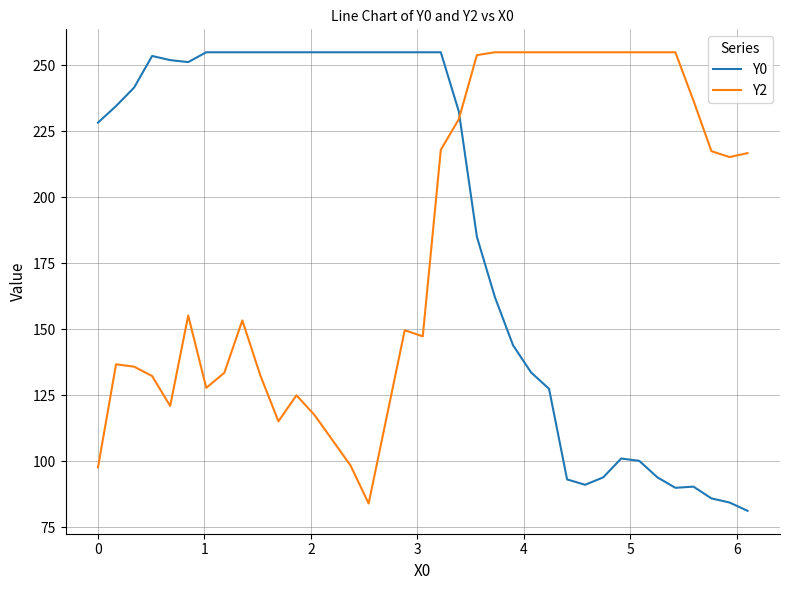

What is the difference between the maximum and minimum values in the Y2 series?

171.0